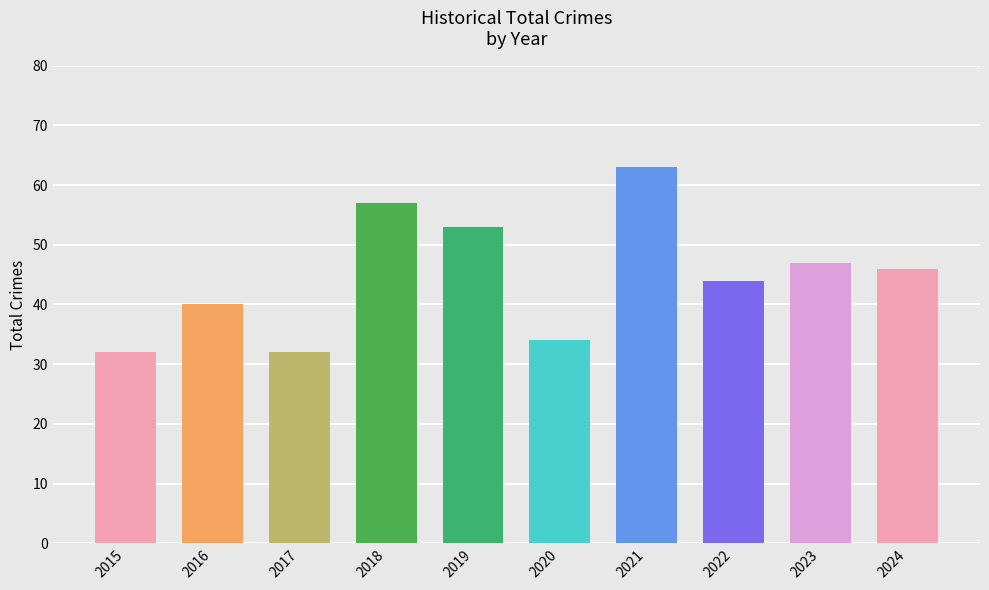

At which category does the chart reach its peak across all series?

2021